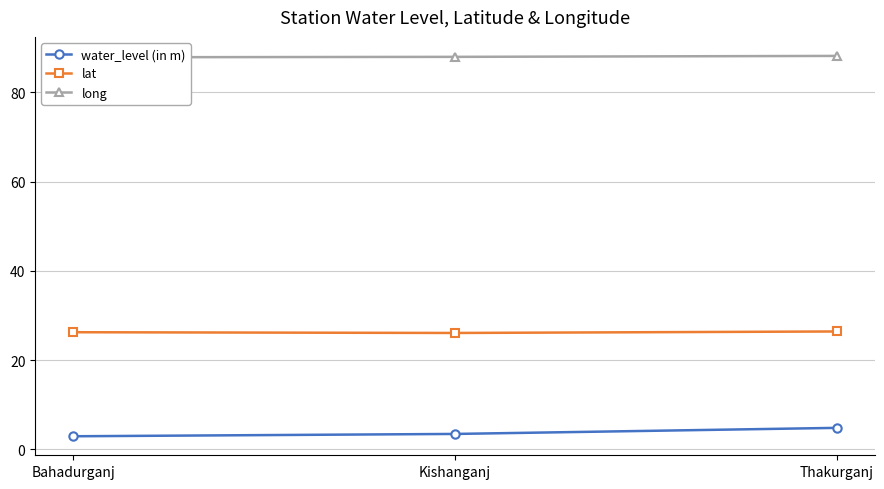

Reading left to right, what are all the values shown in this chart?

water_level (in m): 3.0	3.5	4.8
lat: 26.3	26.1	26.4
long: 87.8	87.9	88.2